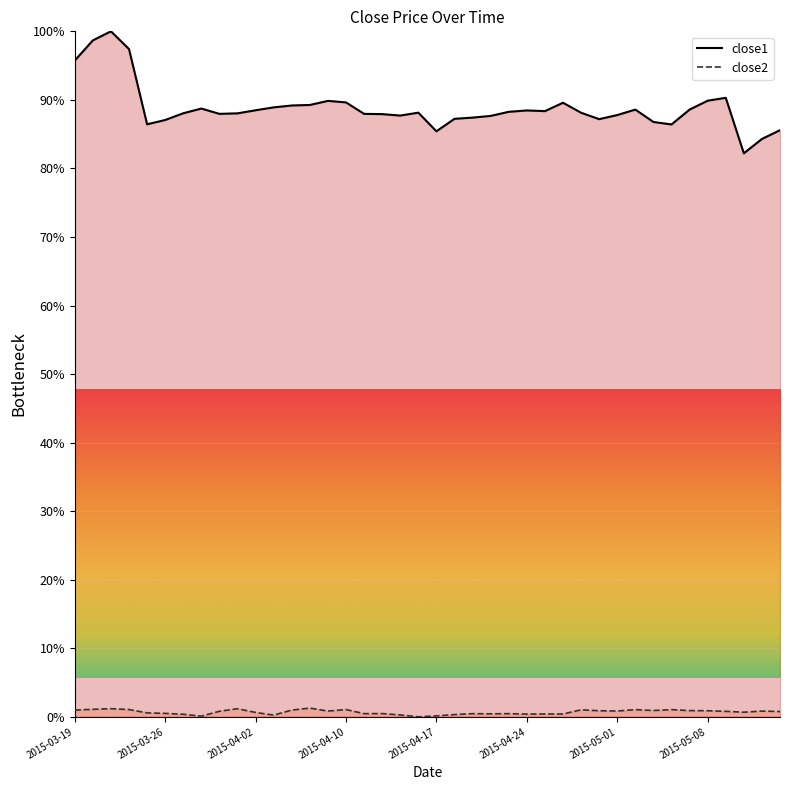

What is the label of the 3rd point from the right?

2015-05-12